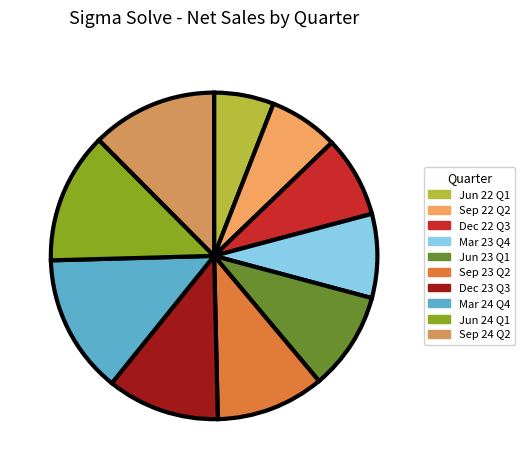

To the nearest percent, what is the combined percentage of Dec 22 Q3 and Dec 23 Q3?

19%